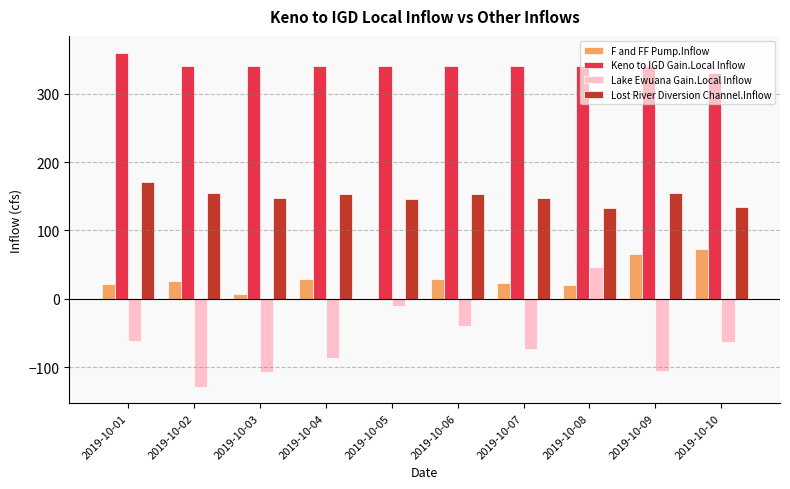

What is the maximum value for Lake Ewuana Gain.Local Inflow?

46.8